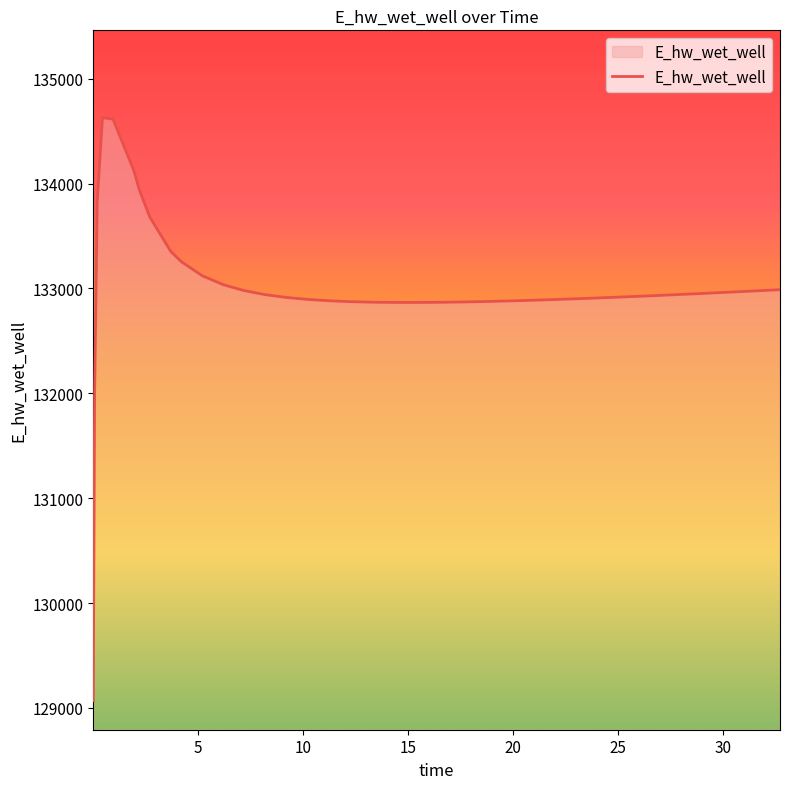

What is the minimum value shown in the chart?

129070.3